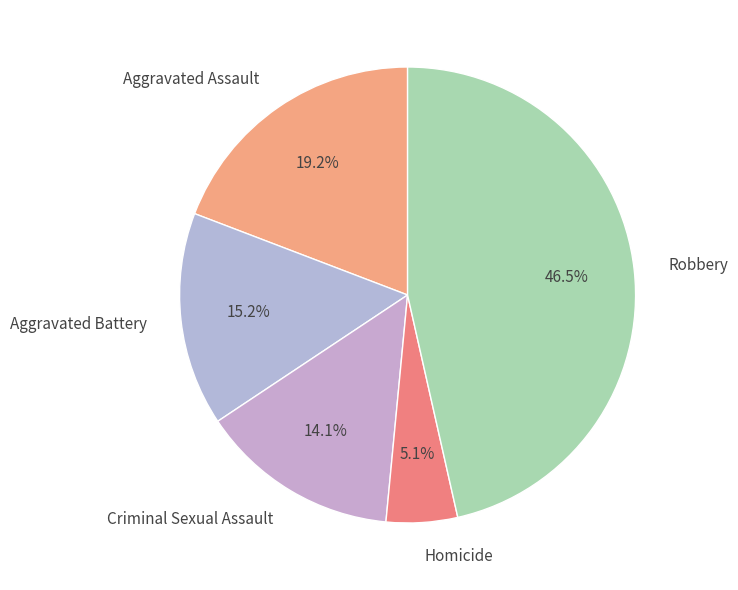

Combined, do Homicide and Robbery account for over 50%?

Yes